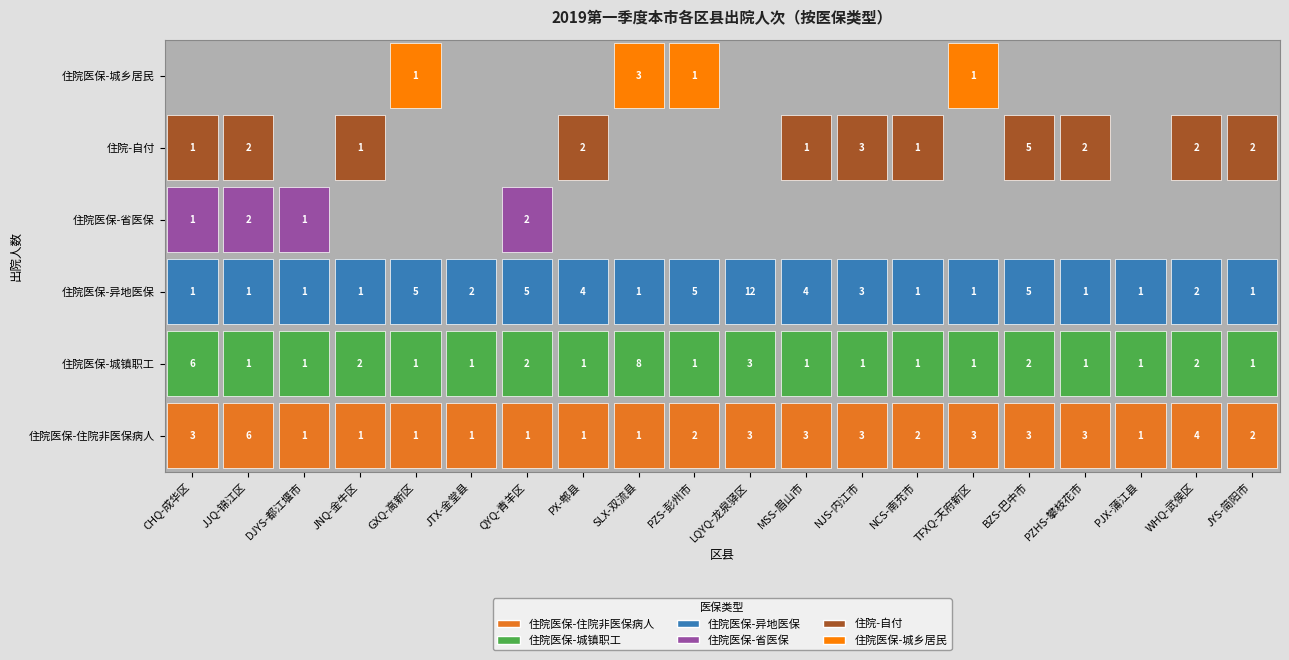

Between JNQ-金牛区 and MSS-眉山市, which series saw the biggest shift?

住院医保-异地医保